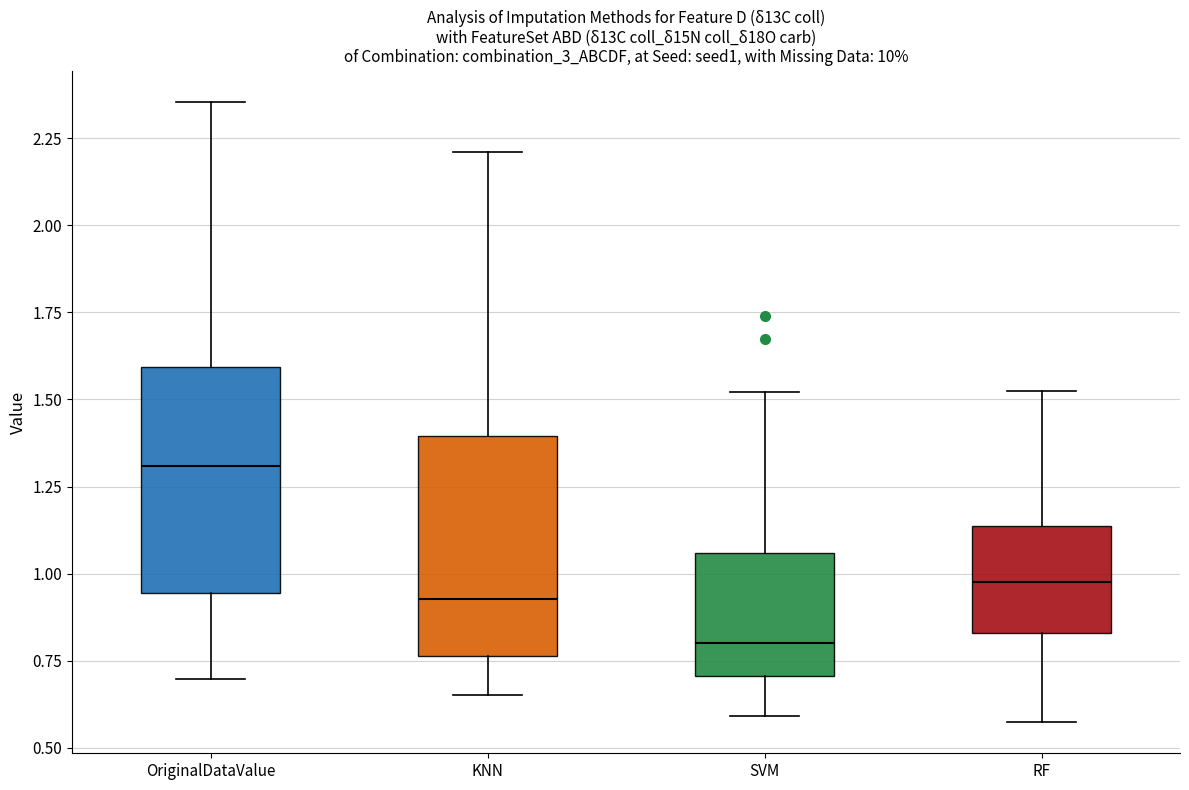

Where is the lower edge of the box for SVM on the y-axis? The values are not printed on the chart, so give them approximately, as read against the axis.

0.70